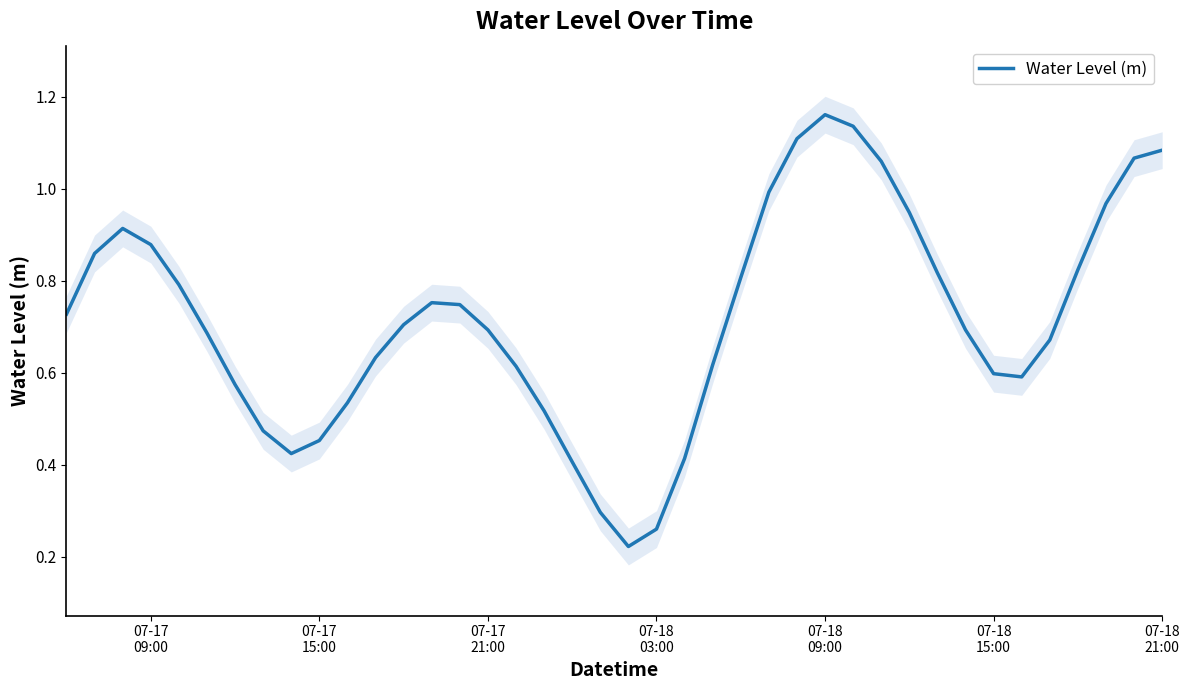

What is the difference between the maximum and minimum values?

0.9